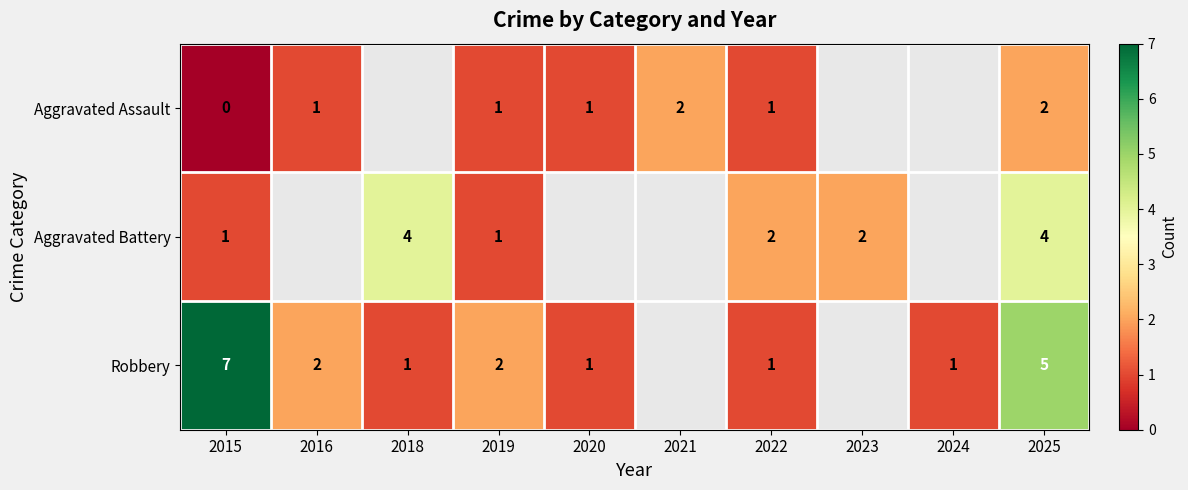

The value of Robbery at 2015 is 2.0. True or false?

False